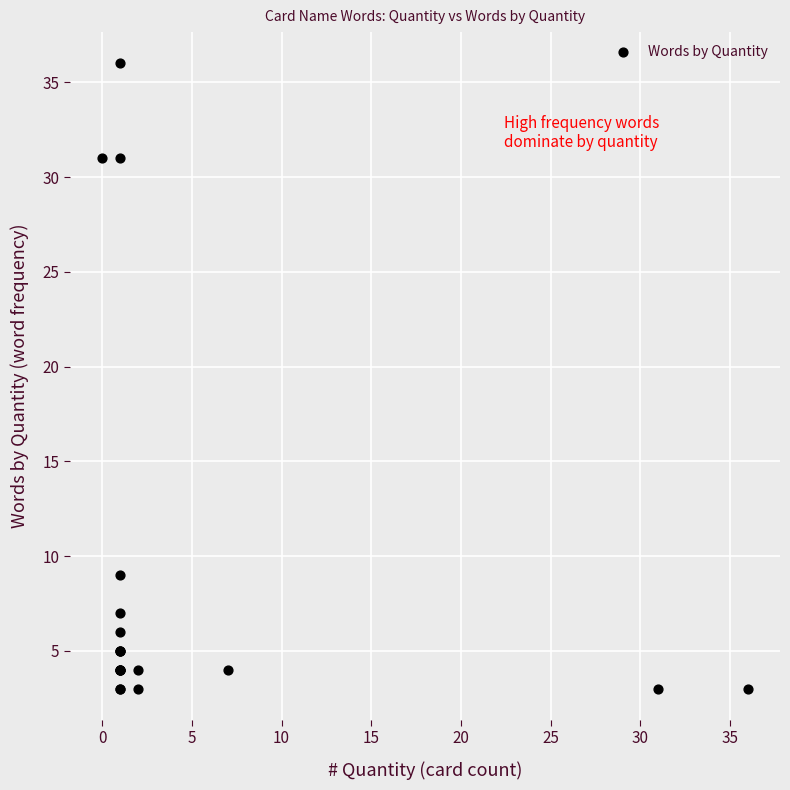

What Y value in the scatter plot is closest to 19?

9